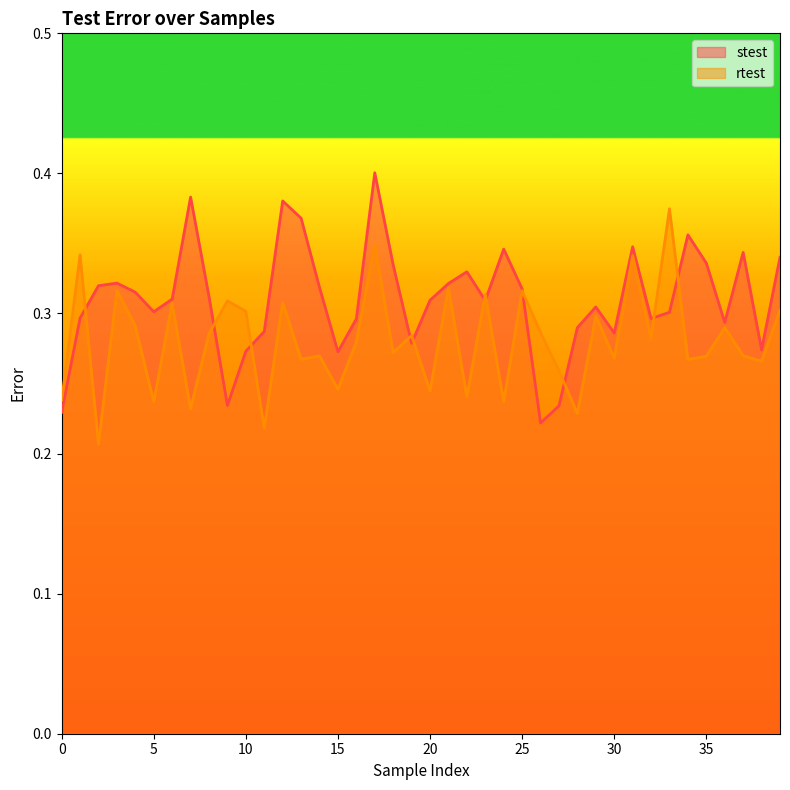

How many lines are shown in the chart?

2